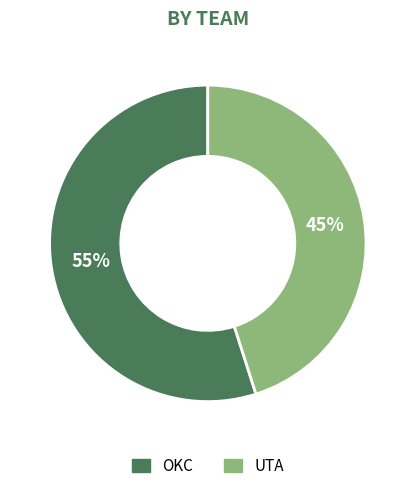

What percentage is the OKC slice, to the nearest percent?

55%